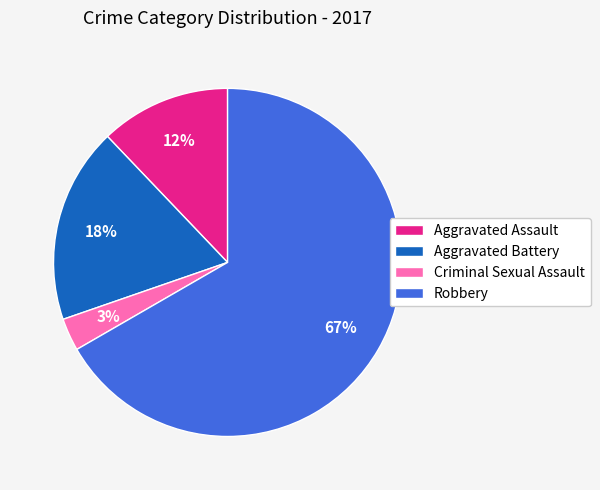

Is the sum of Aggravated Battery and Criminal Sexual Assault greater than half?

No